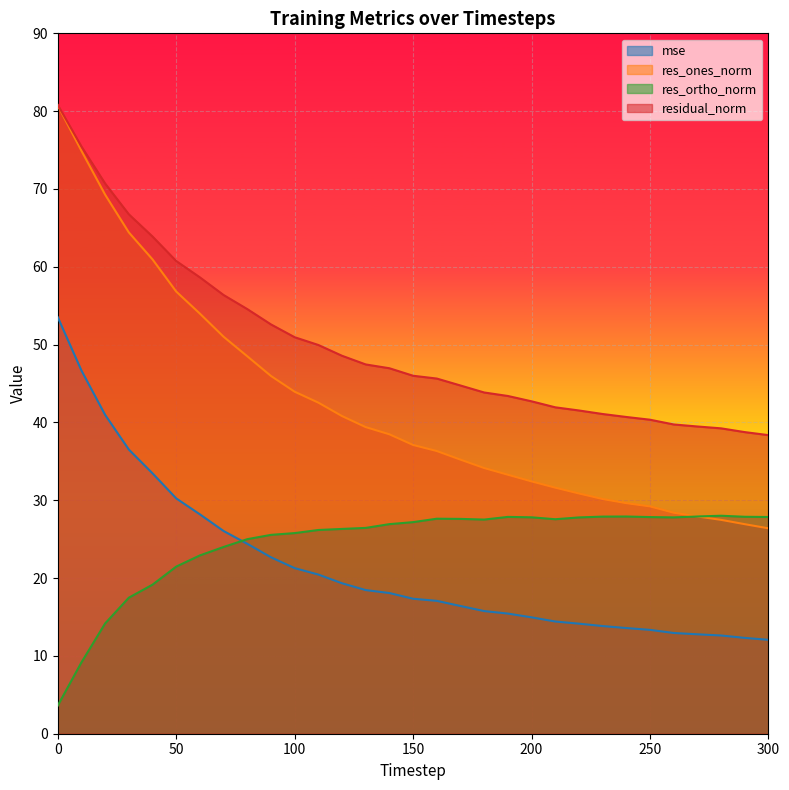

Reading left to right, transcribe all the data shown in this chart.

mse: 53.5	46.7	41.0	36.5	33.5	30.2	28.2	26.0	24.4	22.7	21.3	20.5	19.3	18.5	18.1	17.3	17.1	16.4	15.8	15.4	15.0	14.4	14.1	13.8	13.6	13.3	12.9	12.8	12.6	12.3	12.1
res_ones_norm: 80.7	74.9	69.3	64.4	60.9	56.8	54.0	51.0	48.5	46.0	43.9	42.5	40.8	39.4	38.5	37.1	36.3	35.2	34.1	33.3	32.4	31.6	30.9	30.2	29.6	29.2	28.4	27.9	27.5	26.9	26.4
res_ortho_norm: 3.6	9.2	14.2	17.5	19.2	21.5	22.9	24.0	25.0	25.6	25.8	26.2	26.3	26.4	26.9	27.2	27.6	27.6	27.5	27.9	27.8	27.6	27.8	27.9	27.9	27.8	27.8	27.9	28.0	27.9	27.8
residual_norm: 80.8	75.5	70.7	66.7	63.9	60.7	58.6	56.4	54.6	52.6	51.0	50.0	48.6	47.5	47.0	46.0	45.6	44.7	43.8	43.4	42.7	41.9	41.5	41.1	40.7	40.4	39.7	39.5	39.2	38.8	38.4